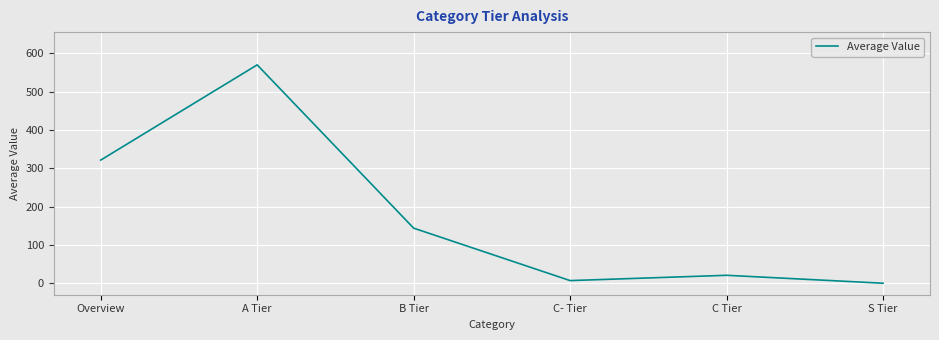

How many values are above zero?

5